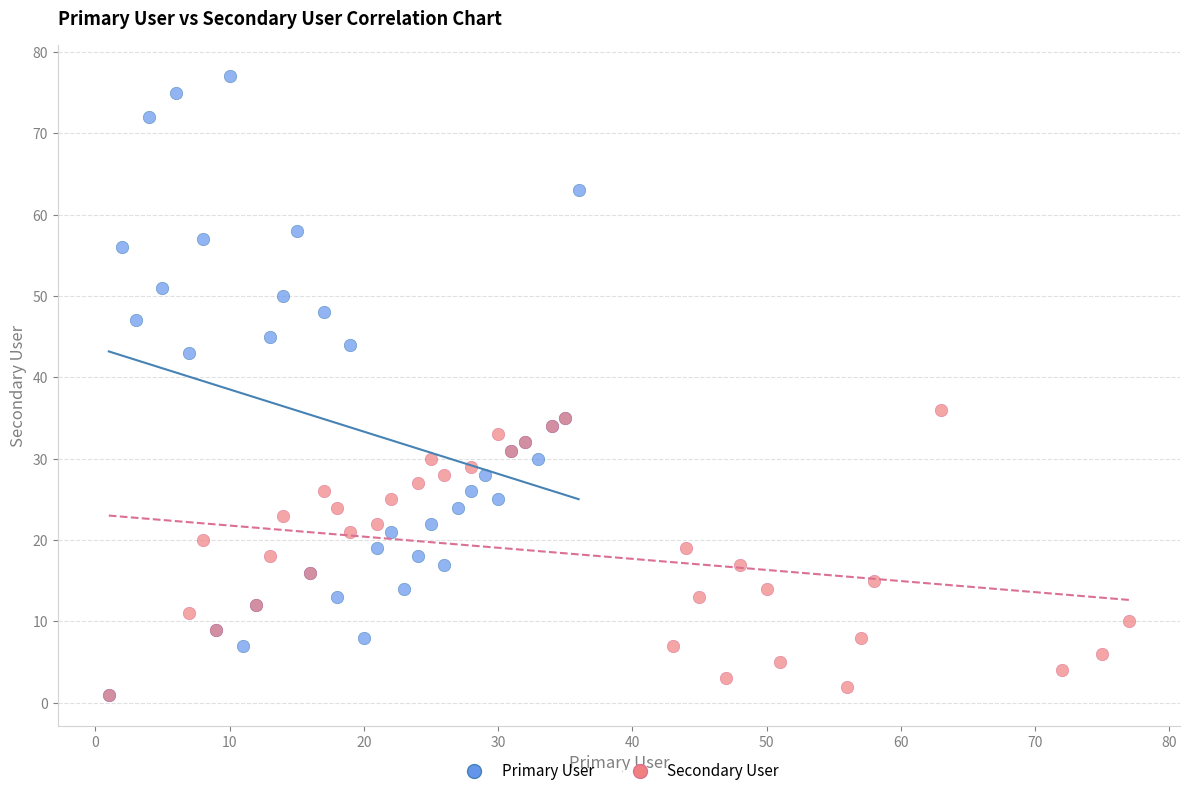

Which series contains the highest Y value?

Primary User